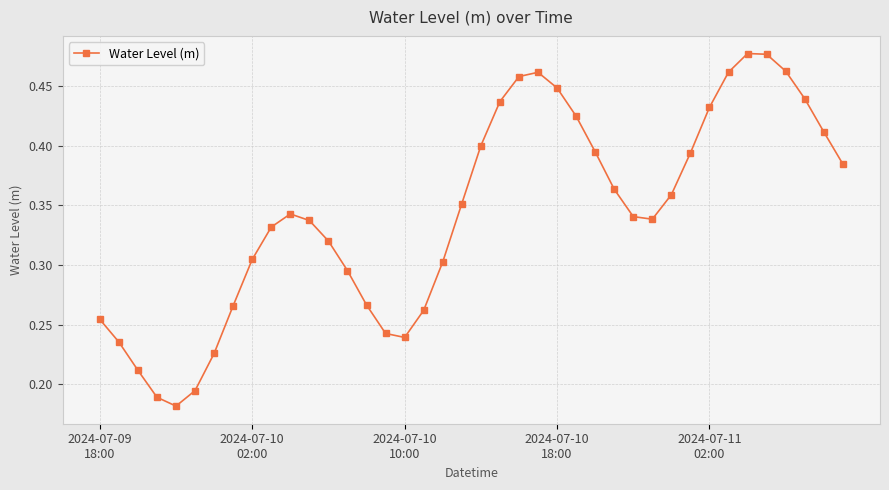

Count the values in the range 0 to 1.

40